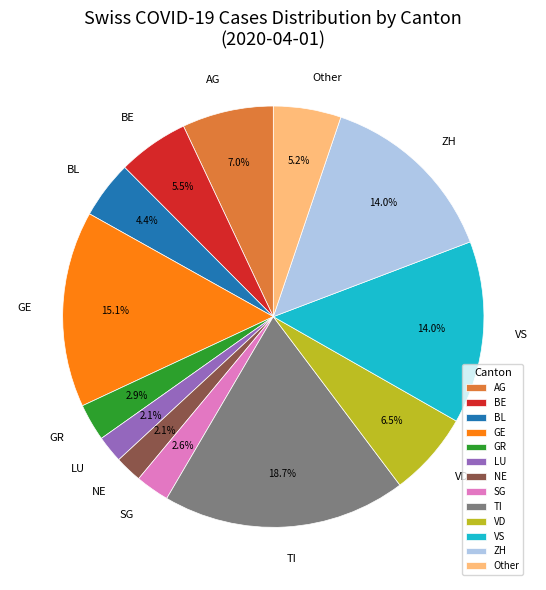

Between SG and NE, which is larger?

SG